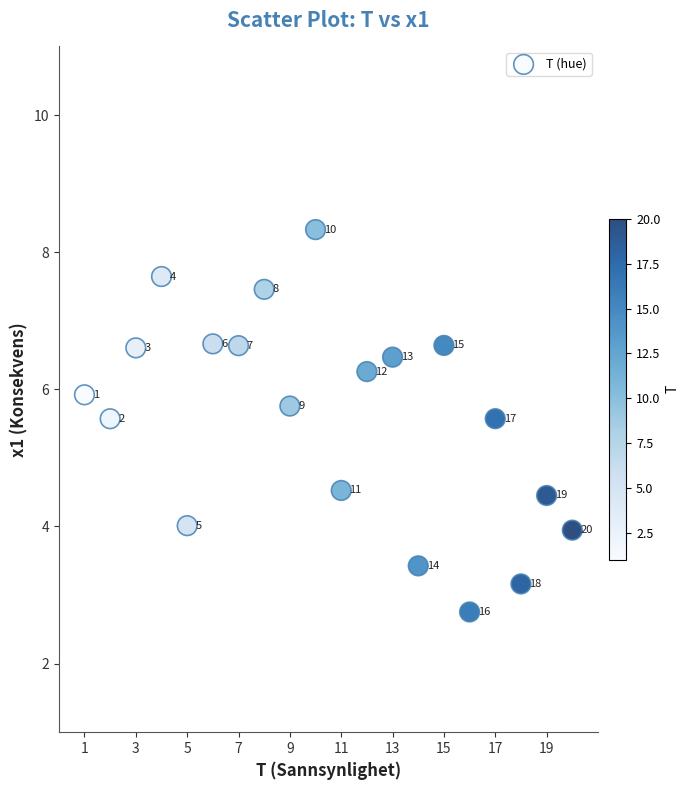

What is the range of X values (max minus min)?

19.0